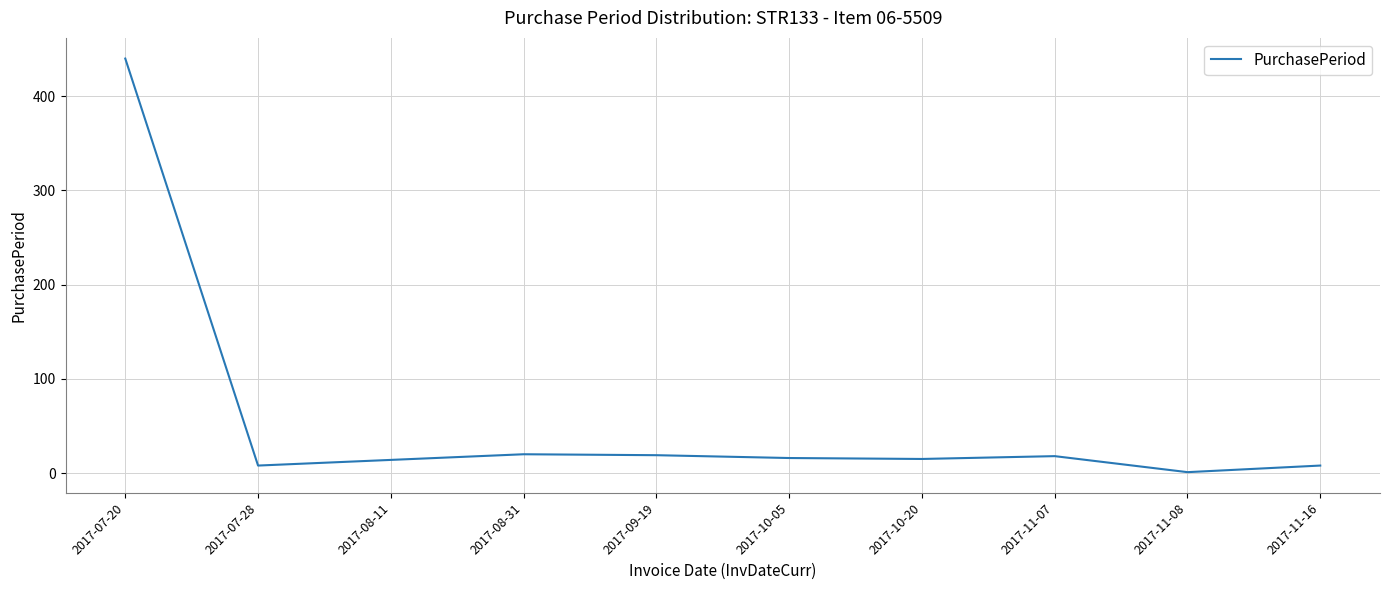

What is the change in value from 2017-07-20 to 2017-08-31?

-420